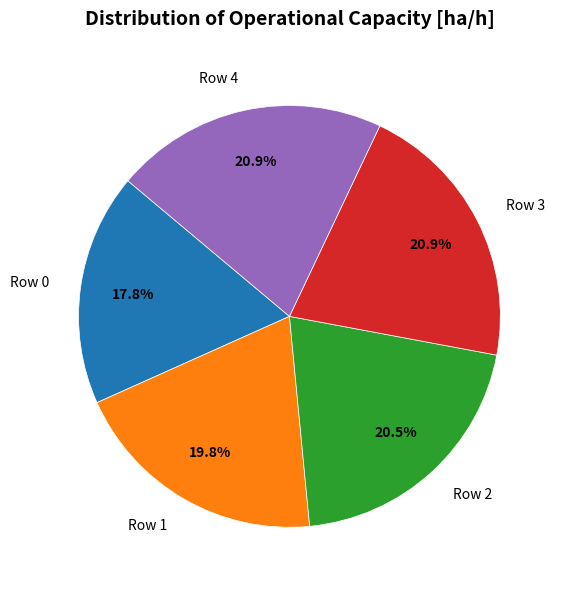

What percentage do Row 3 and Row 4 together represent?

41.8%